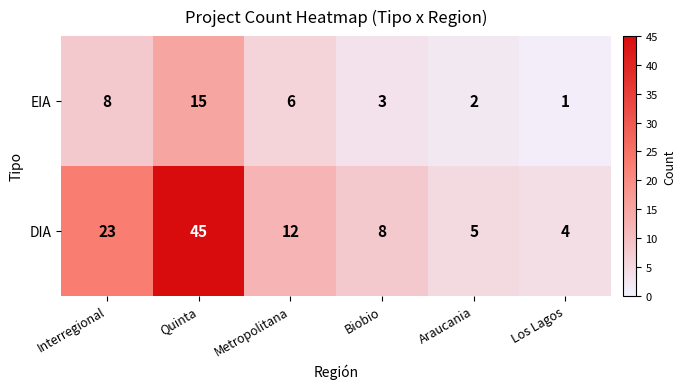

What is the approximate value of DIA at Biobio, to the nearest 5?

10